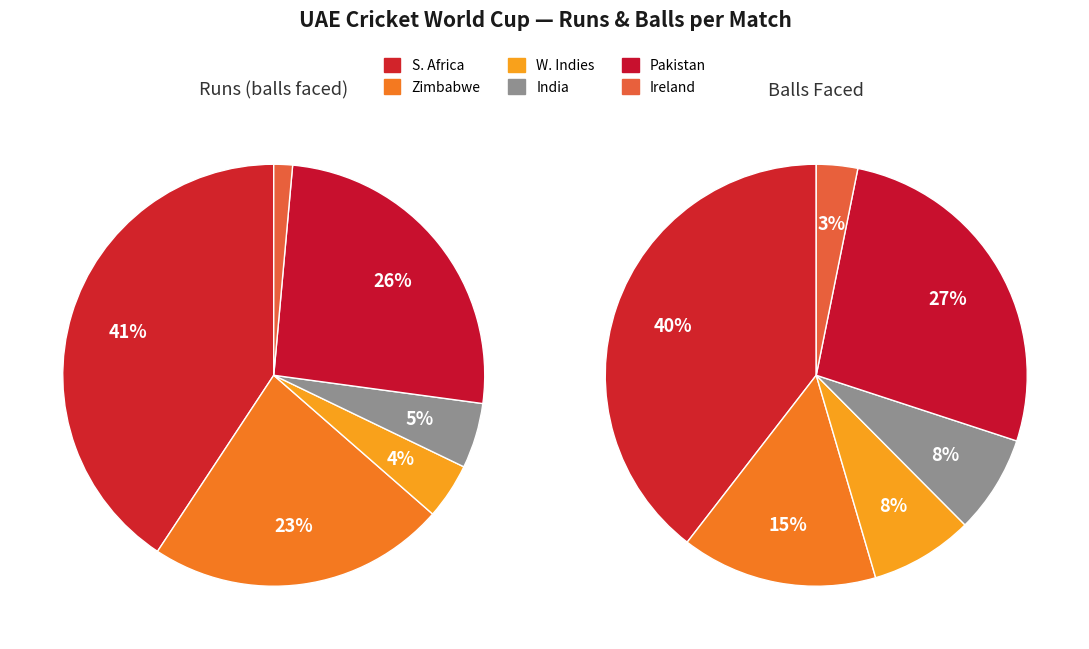

How many slices are in this pie chart?

6